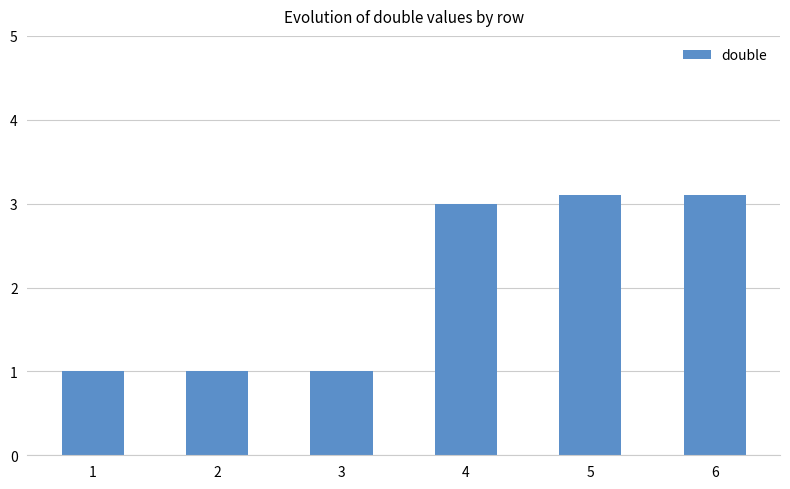

What is the maximum value shown in the chart?

3.1